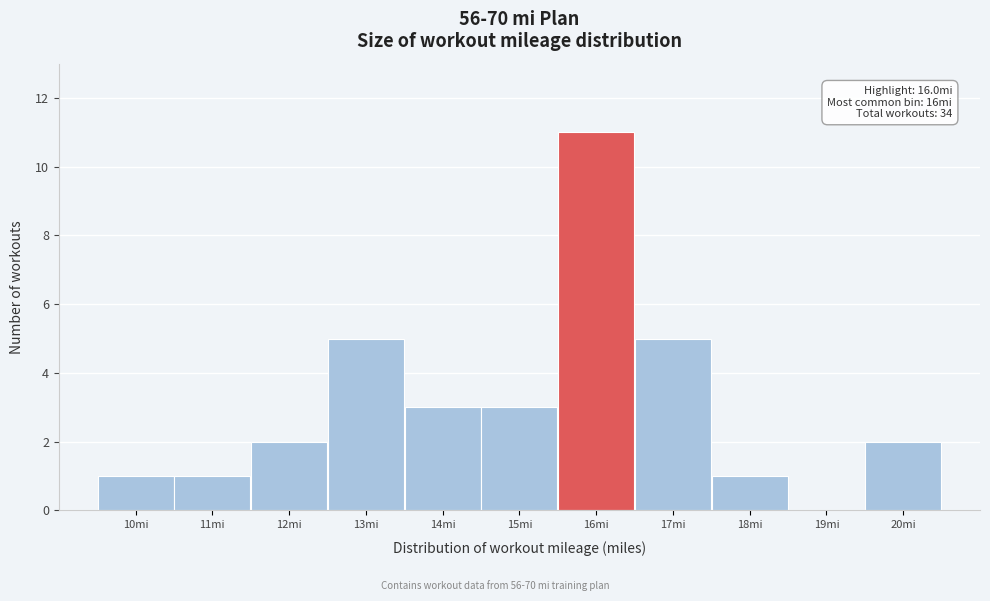

Reading right to left, transcribe all the data shown in this chart.

20mi=2	19mi=0	18mi=1	17mi=5	16mi=11	15mi=3	14mi=3	13mi=5	12mi=2	11mi=1	10mi=1